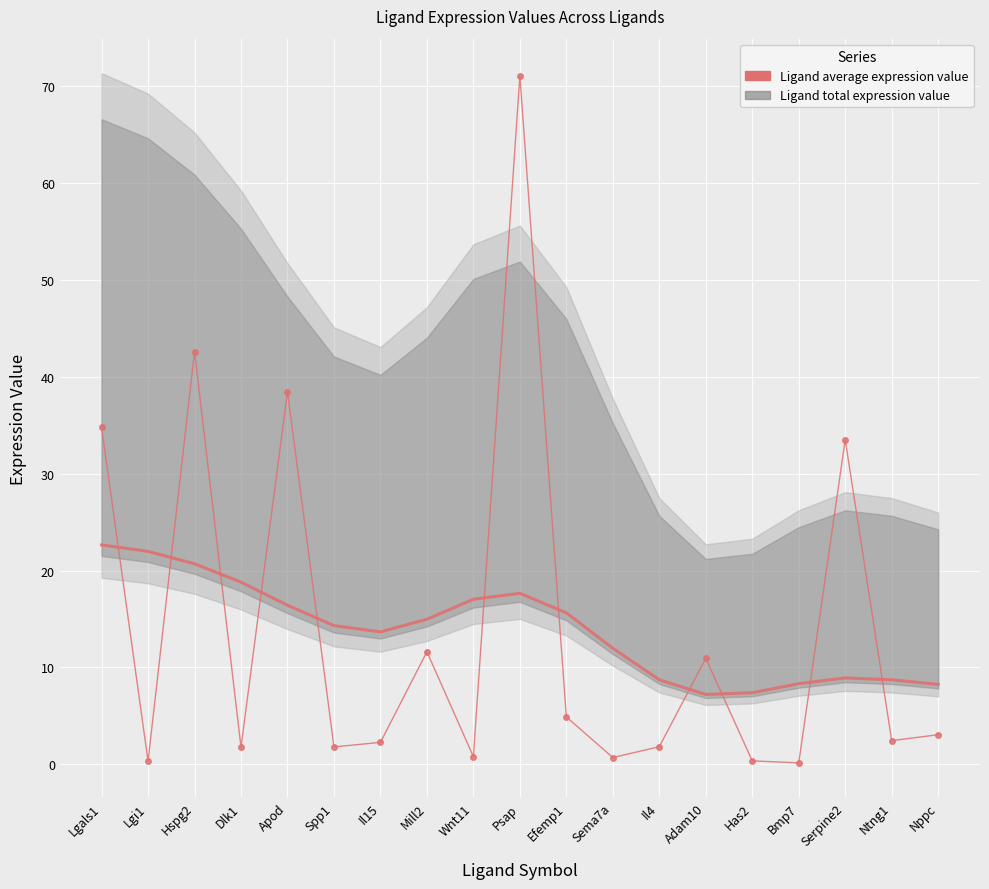

List the labels in order of value, smallest first.

Bmp7, Lgi1, Has2, Sema7a, Wnt11, Dlk1, Spp1, Il4, Il15, Ntng1, Nppc, Efemp1, Adam10, Mill2, Serpine2, Lgals1, Apod, Hspg2, Psap